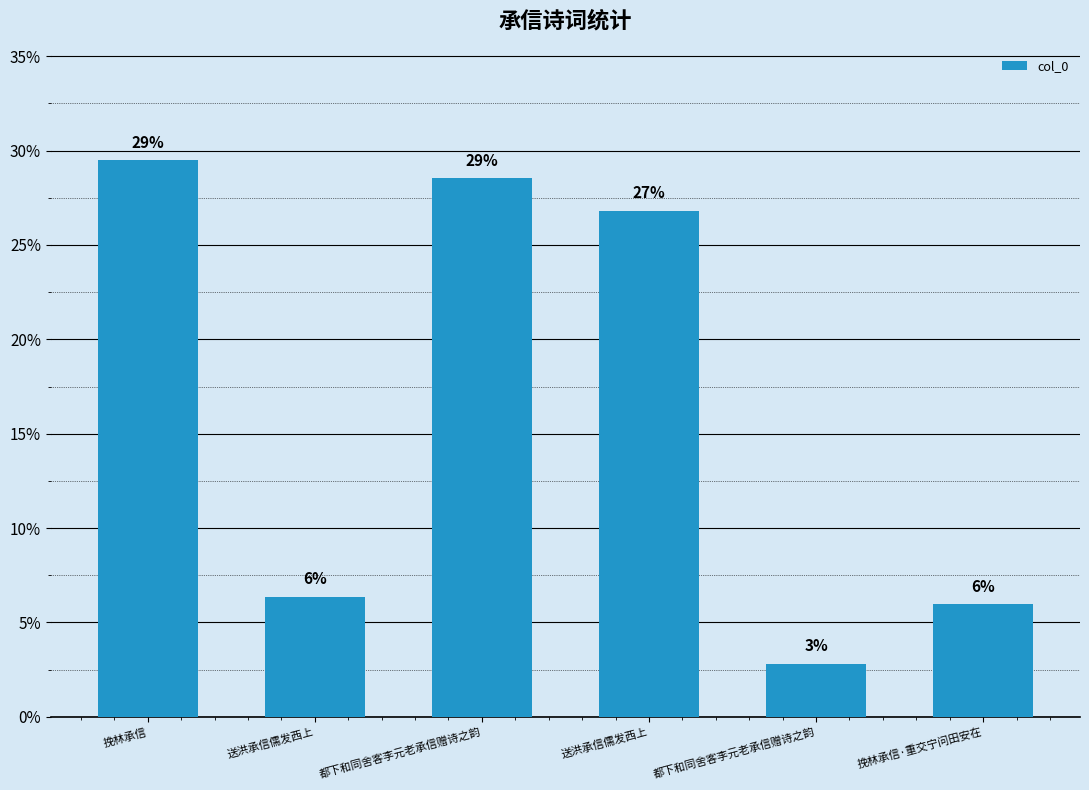

The value at 都下和同舍客李元老承信赠诗之韵 is 0.0. True or false?

True